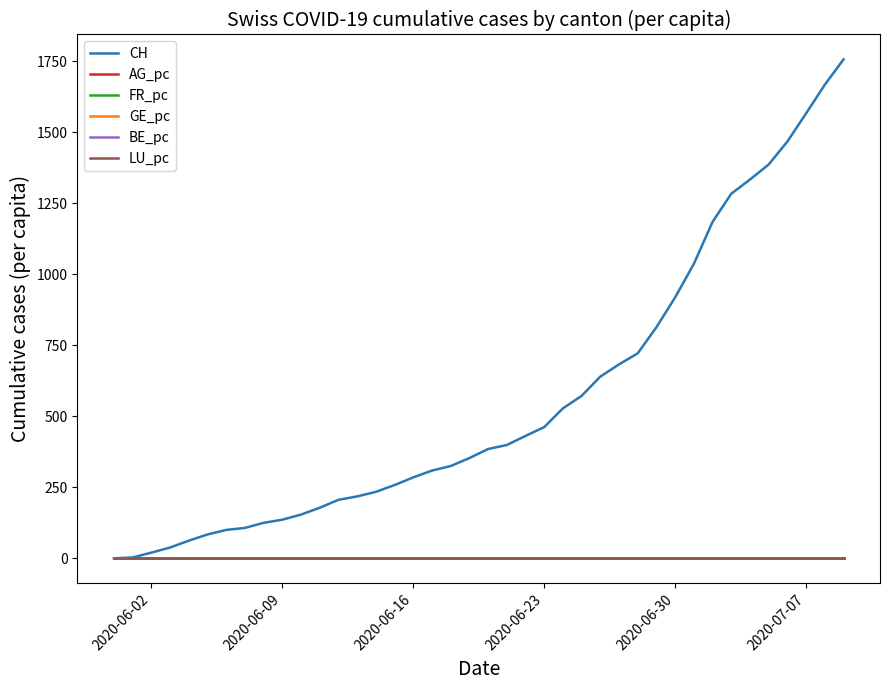

Which series has the largest total across all categories?

CH